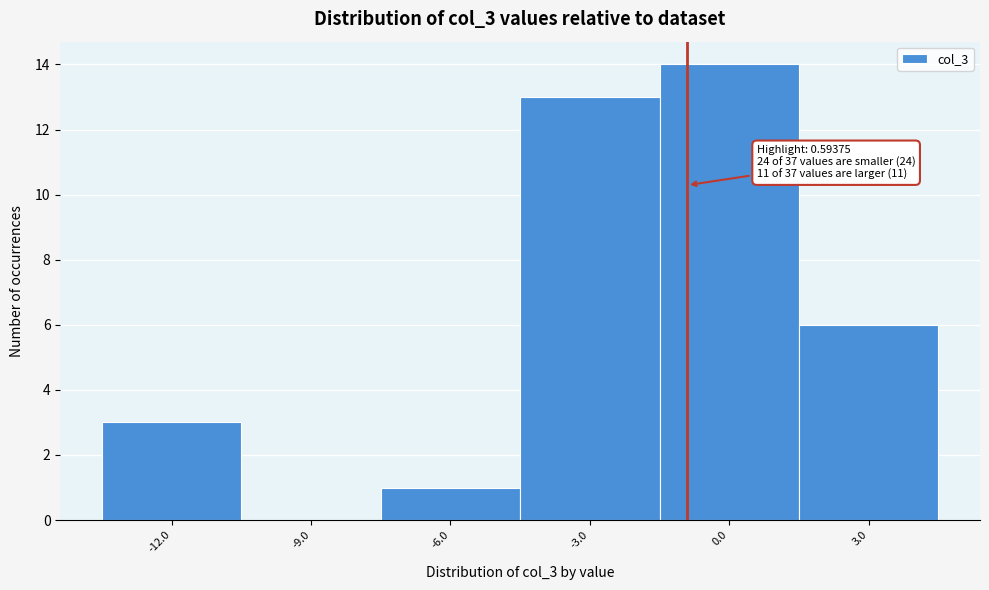

Reading right to left, transcribe all the data shown in this chart.

3.0=6	0.0=14	-3.0=13	-6.0=1	-9.0=0	-12.0=3